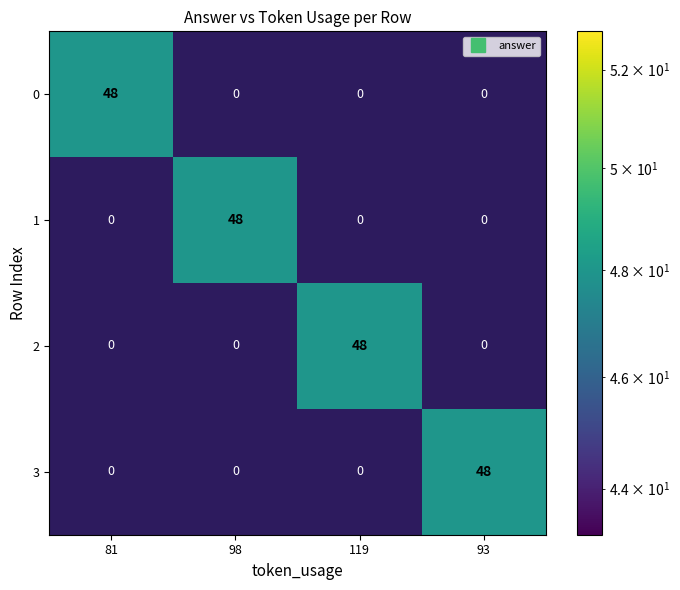

What is the average value of the 1 series?

12